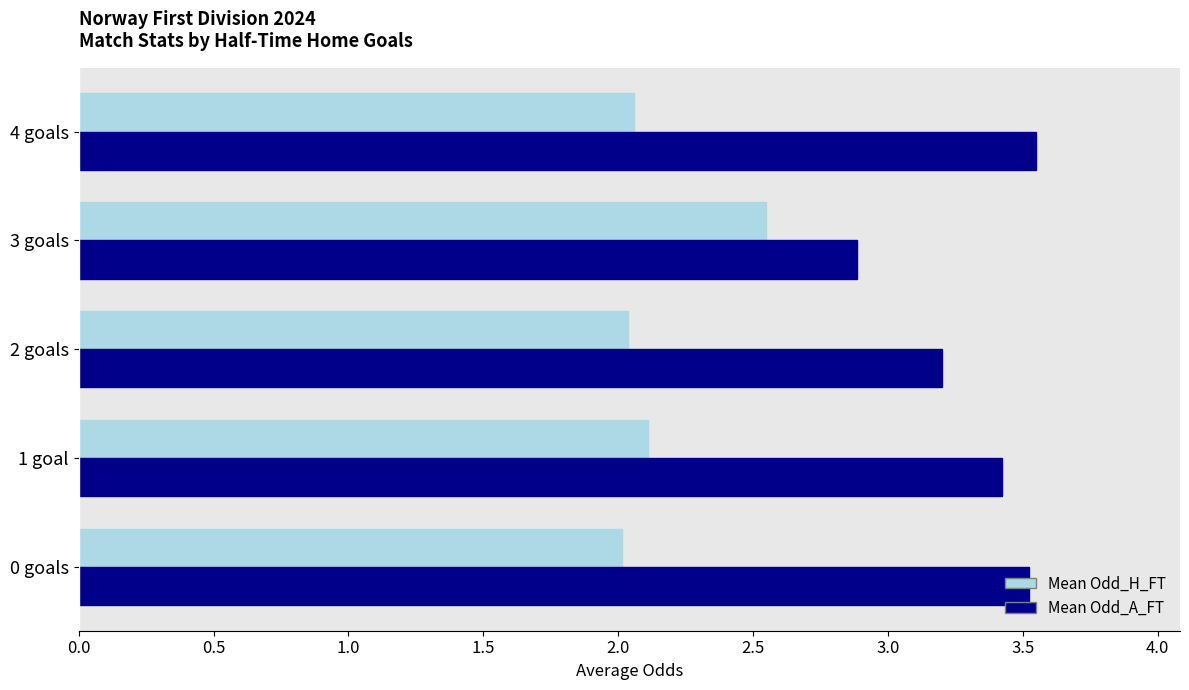

What is the minimum value for Mean Odd_H_FT?

2.0